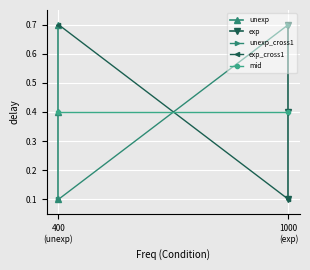

Rank the series at 0.7 from lowest to highest value.

unexp, exp